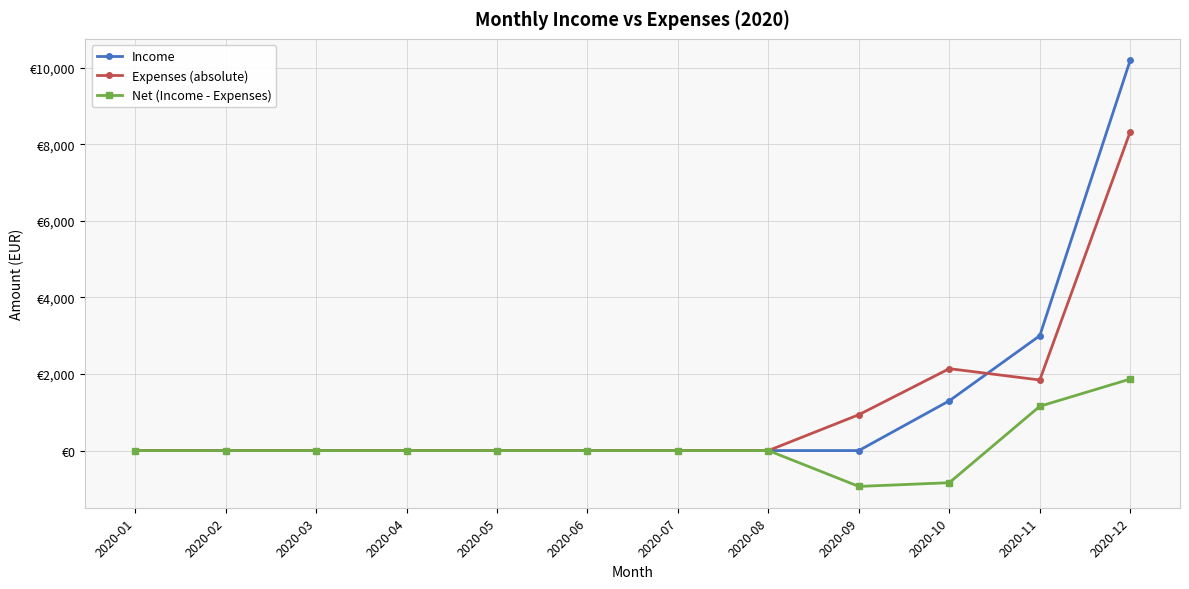

At which category does the chart reach its peak across all series?

2020-12